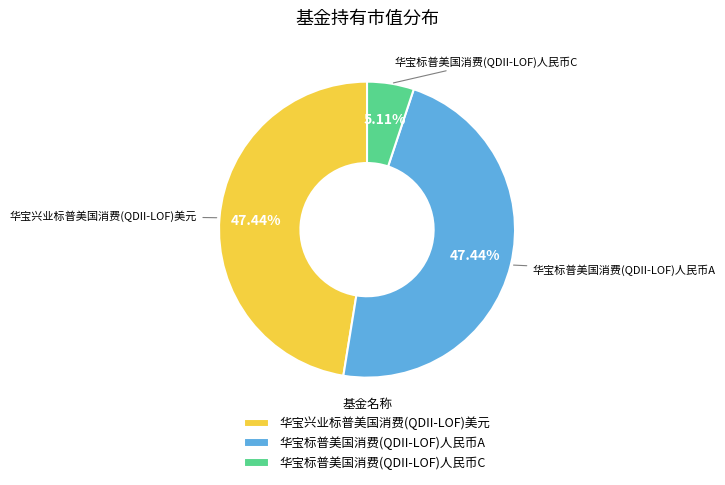

Does 华宝标普美国消费(QDII-LOF)人民币C account for over 50% of the chart?

No